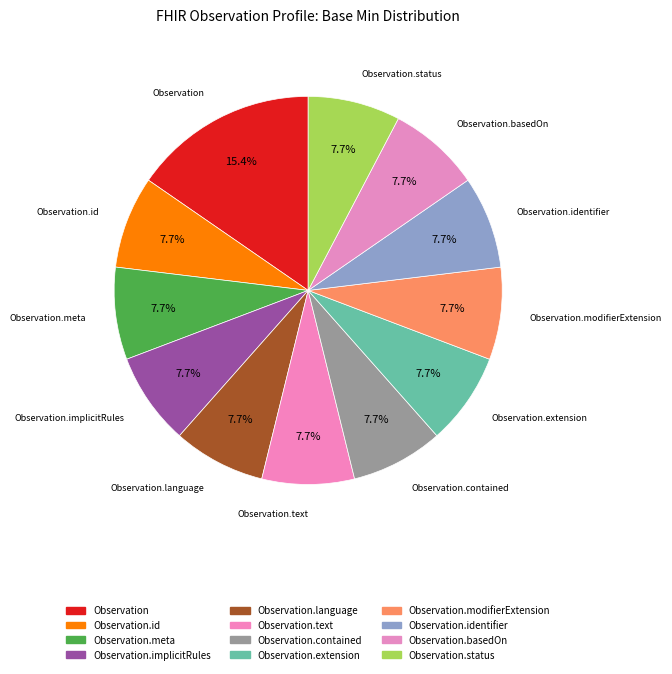

What is the largest slice in the pie chart?

Observation